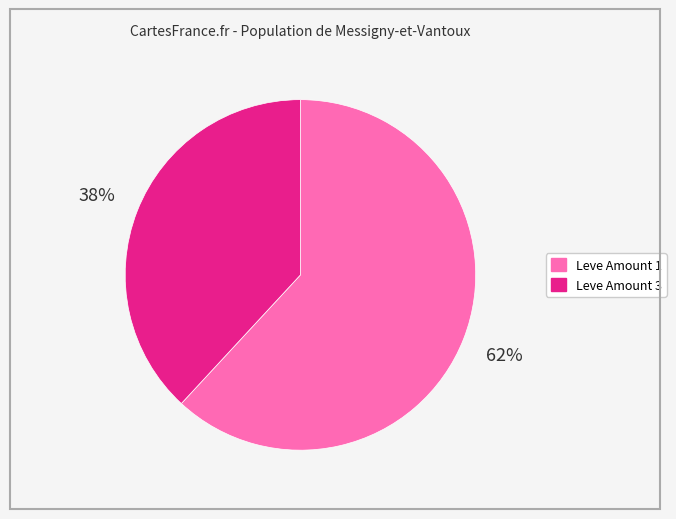

Is there any slice that represents more than half of the pie?

Yes